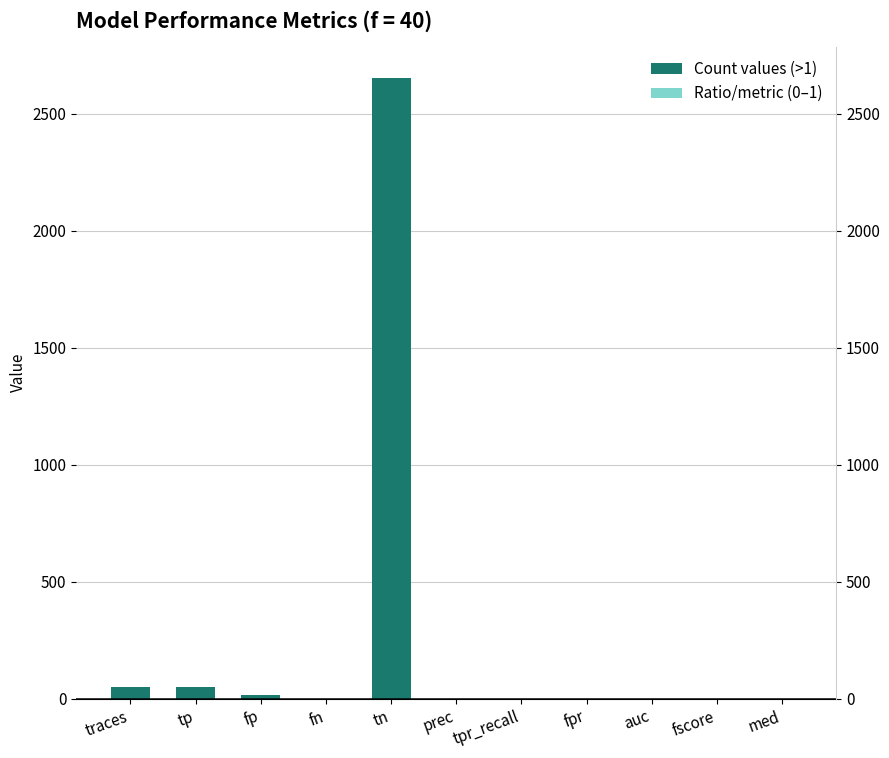

Does the chart contain any negative values?

No